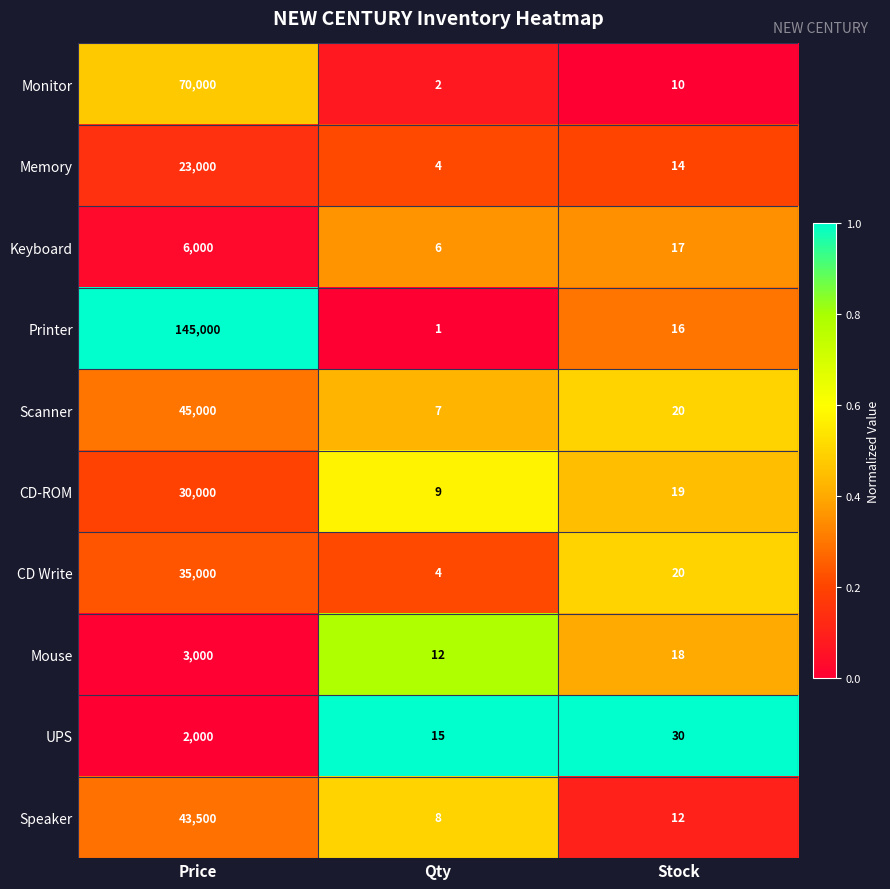

Which series has the largest total across all categories?

Printer